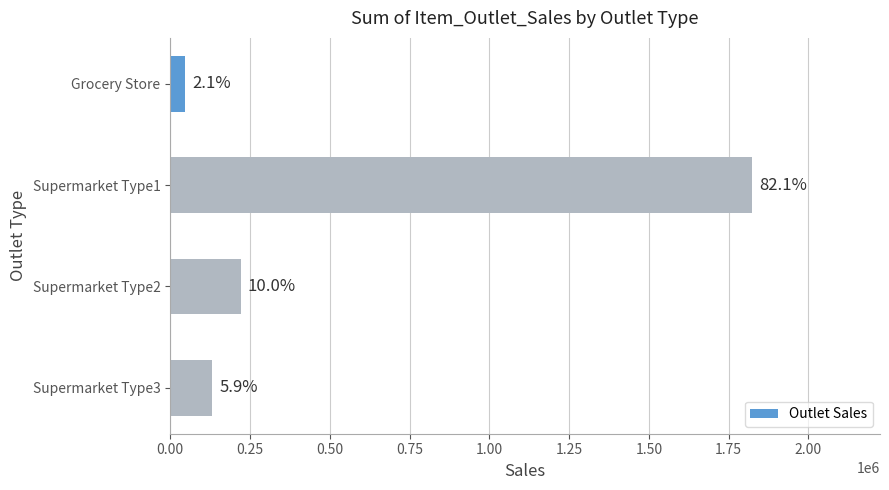

Does the chart contain any negative values?

No